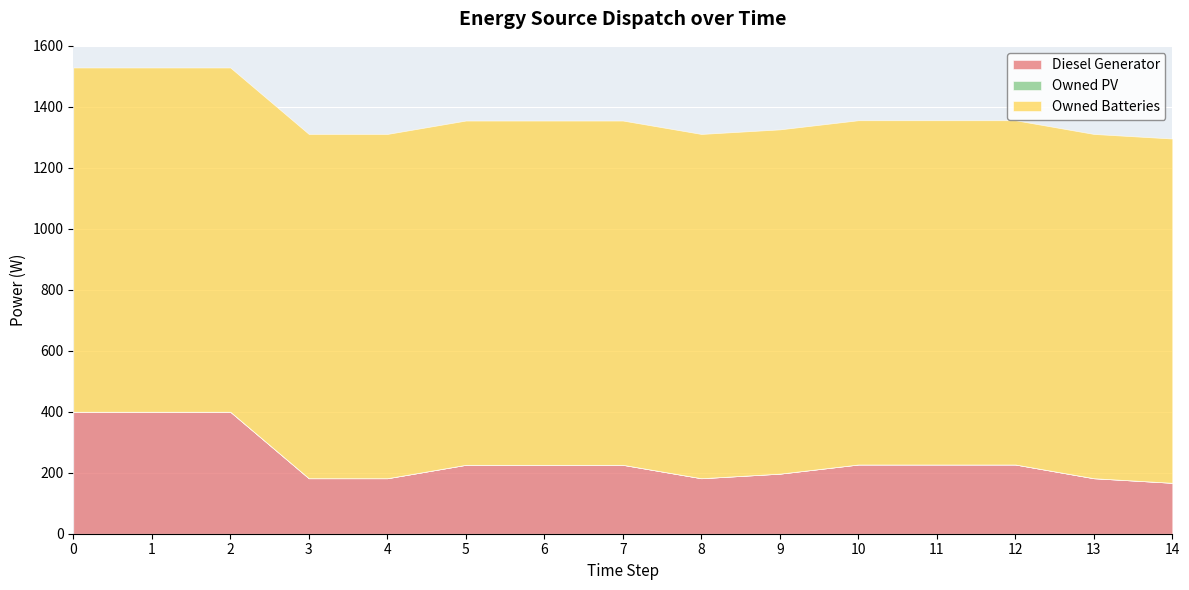

What is the spread (max minus min) of values at 1?

1129